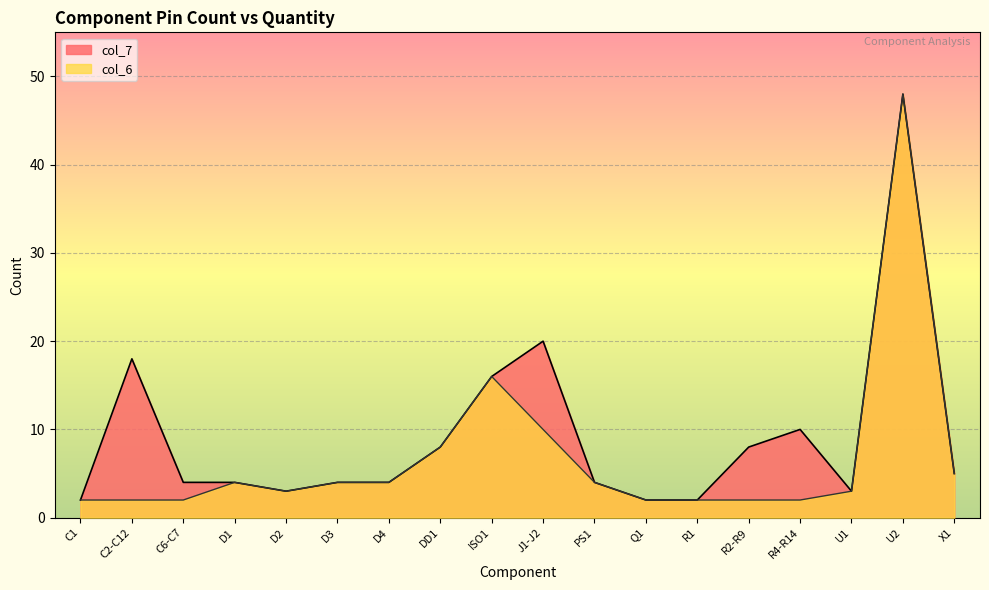

List the series in order of their overall mean, highest first.

col_7, col_6